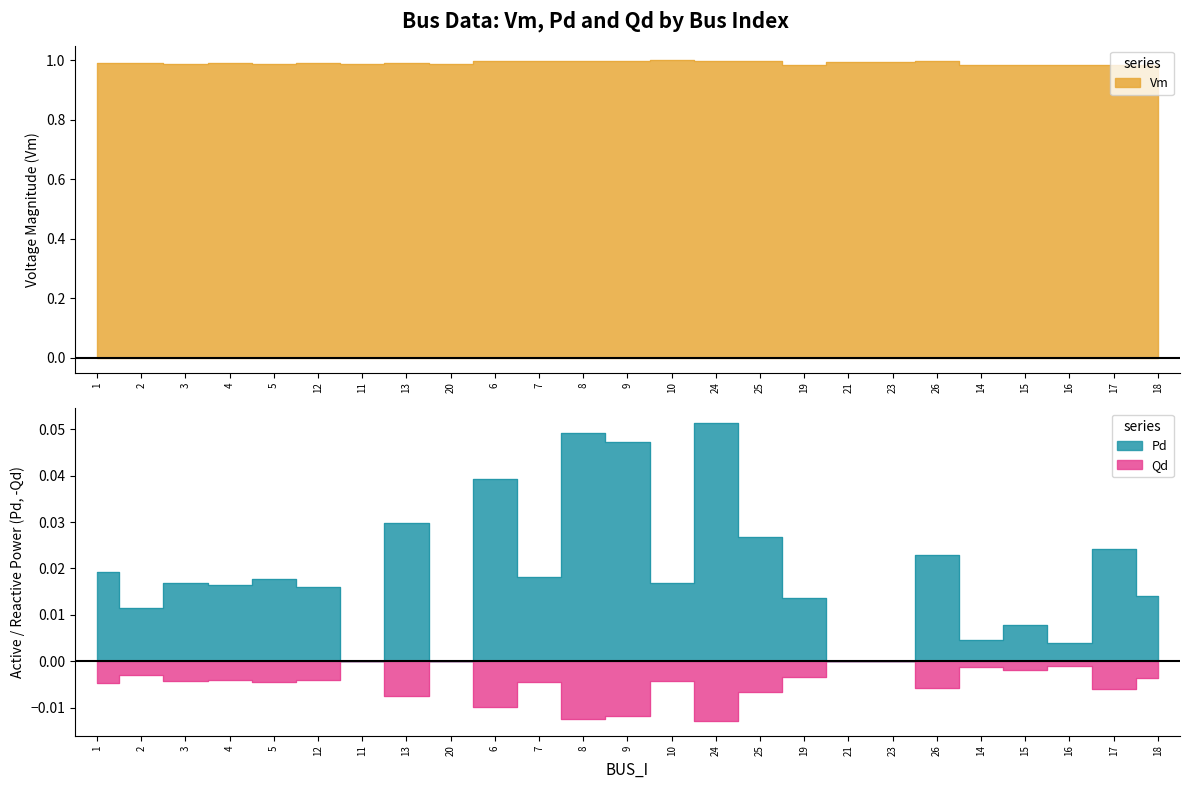

Which series has the widest spread of values?

Pd